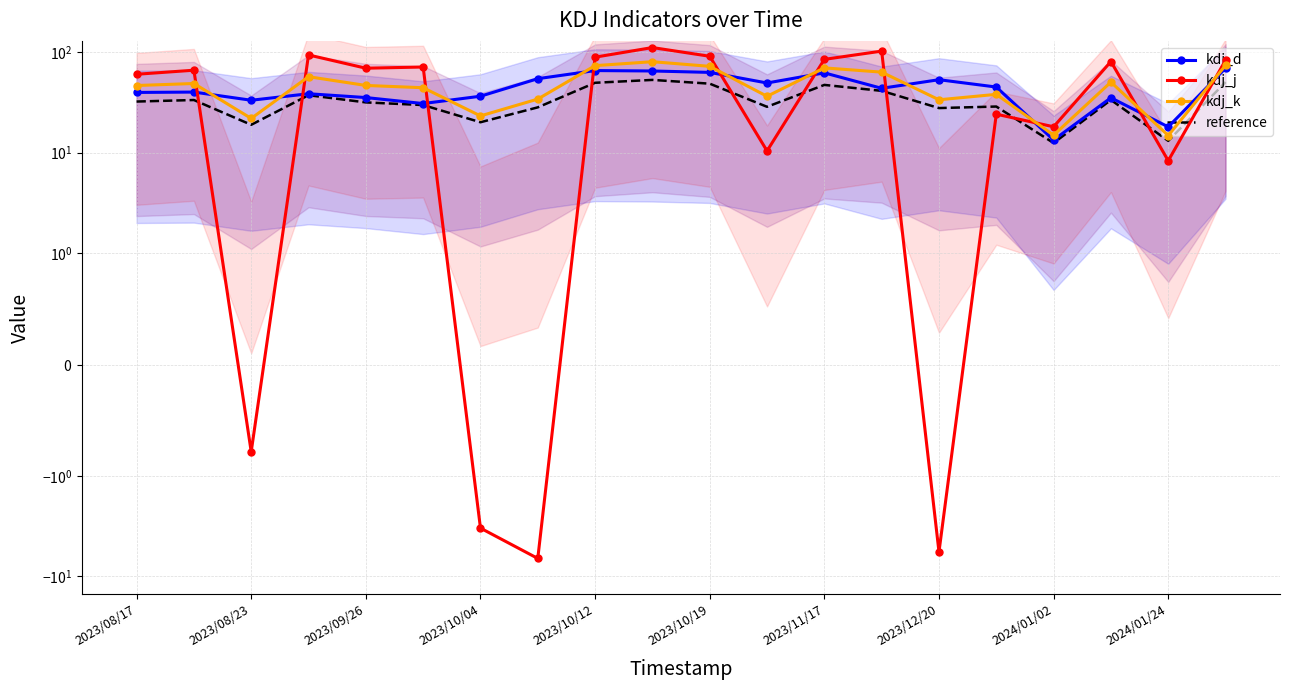

At how many categories does at least one series exceed 72?

8